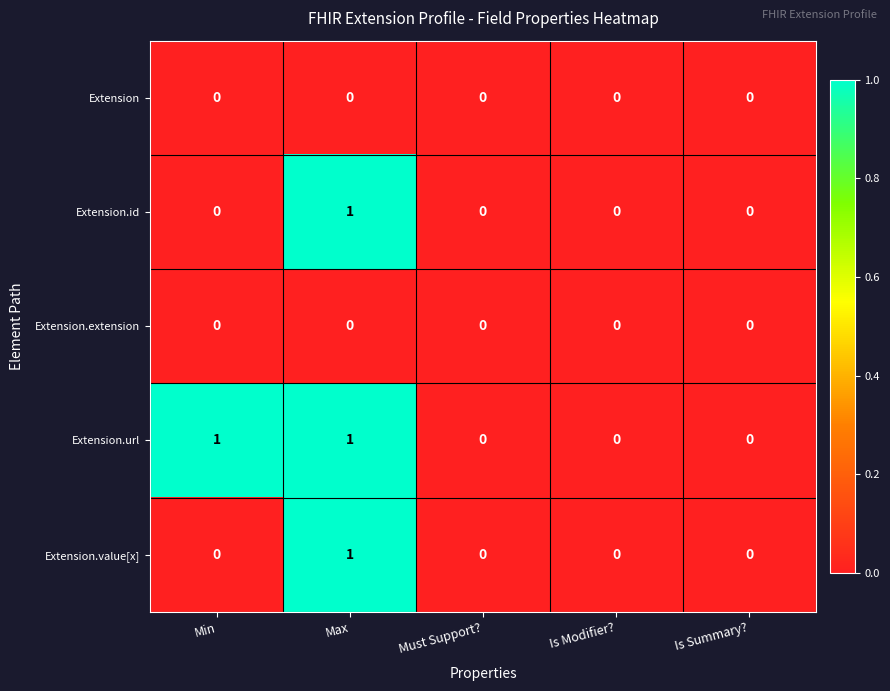

Which series has the largest total across all categories?

Extension.url